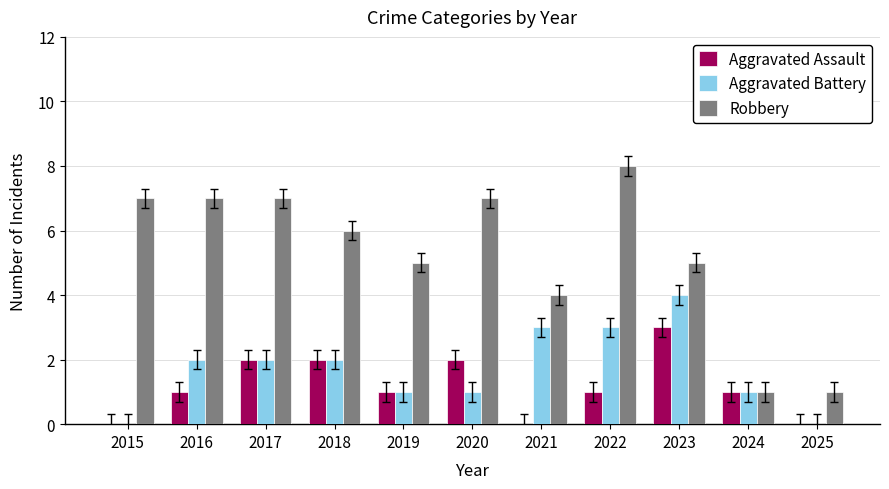

How many series are shown in this chart?

3